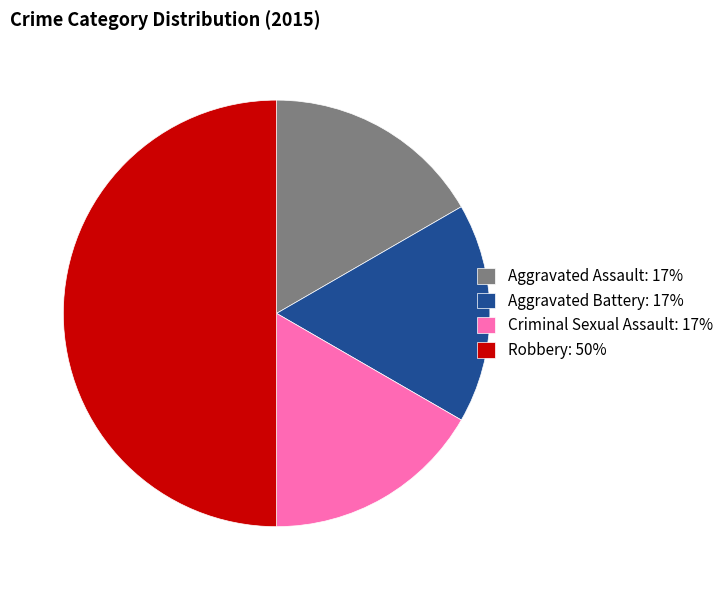

Count the number of slices in the pie.

4